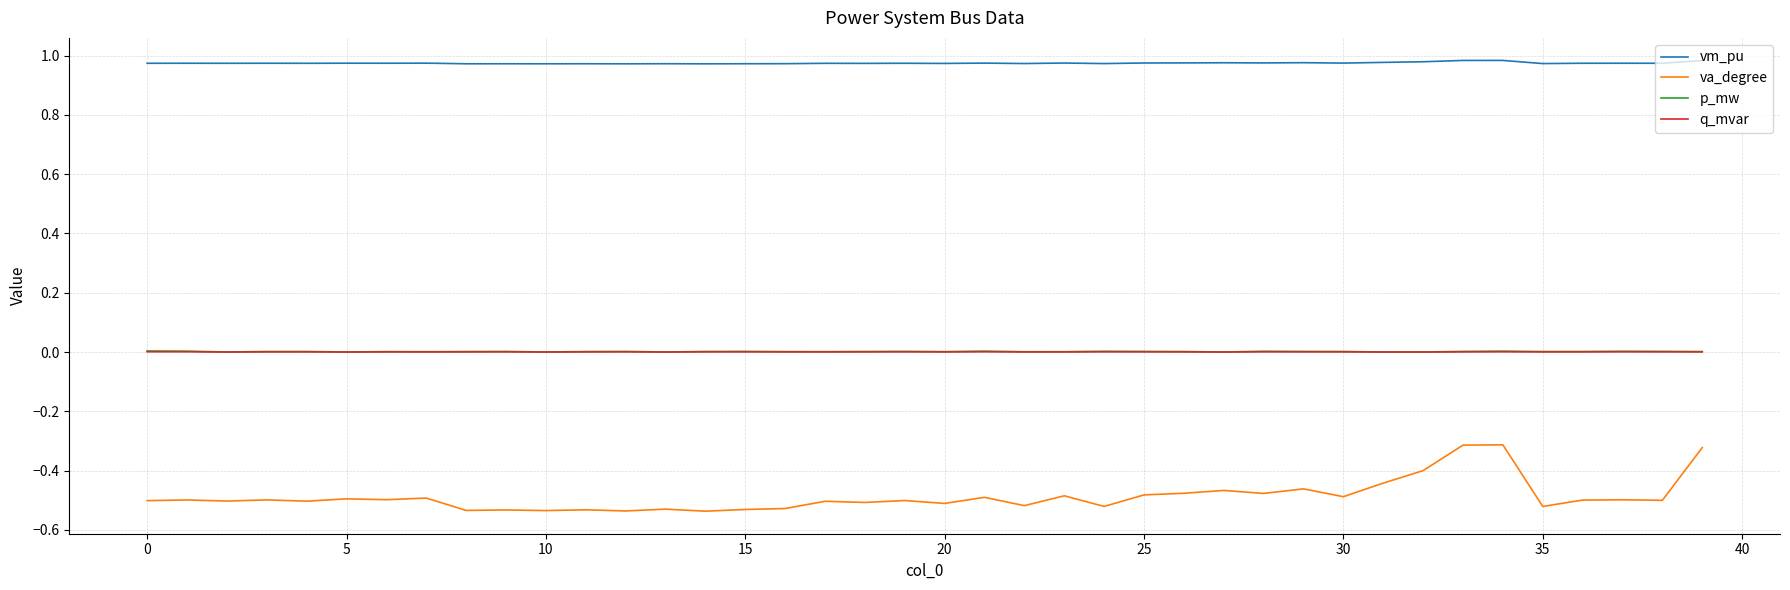

Which series has the widest spread of values?

va_degree